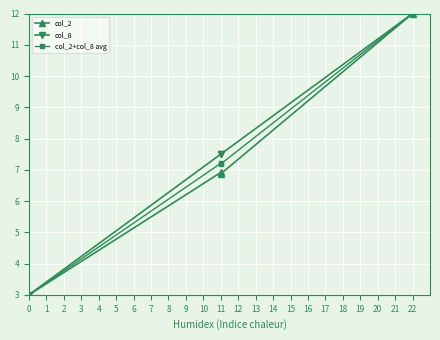

Which series has the largest range (max minus min)?

col_2